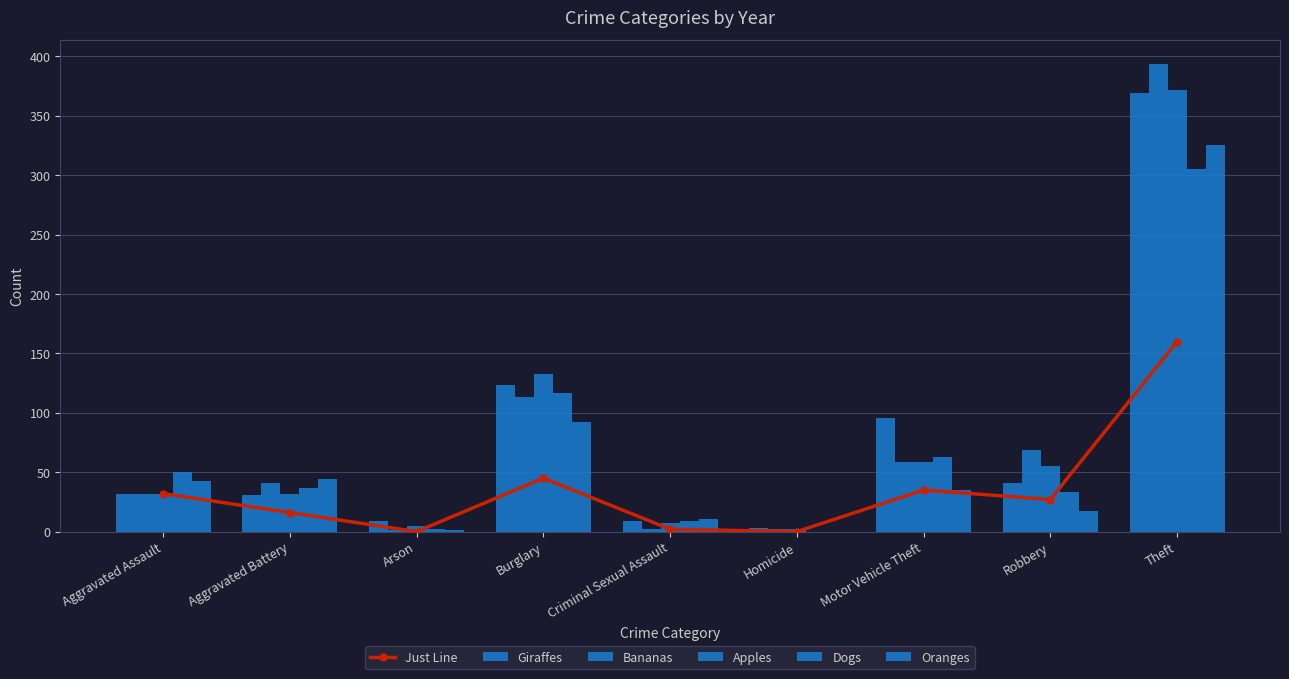

Is it true that Just Line equals 9 at Aggravated Battery?

False